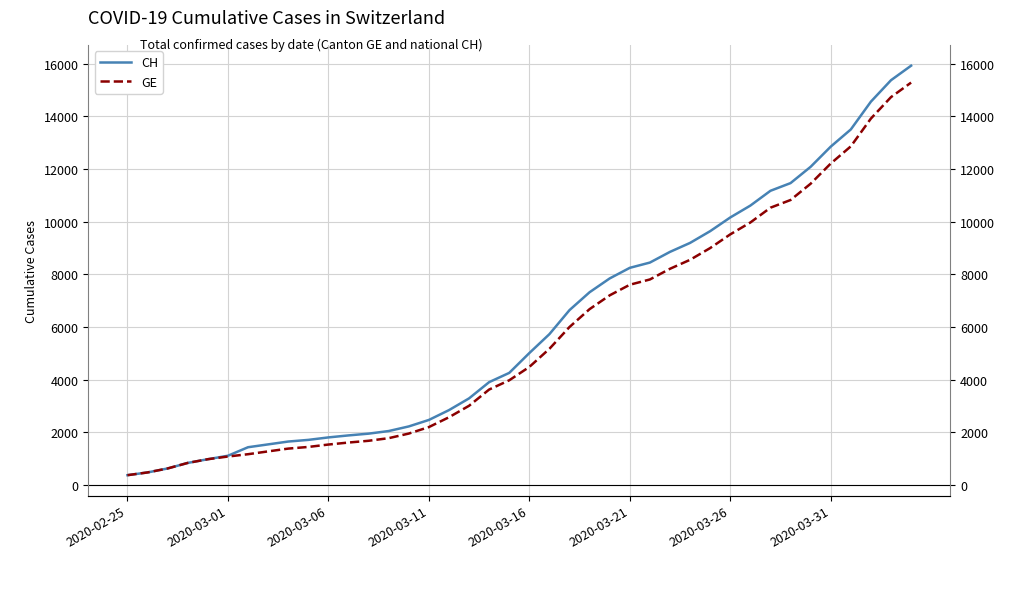

What is the minimum value for GE?

375